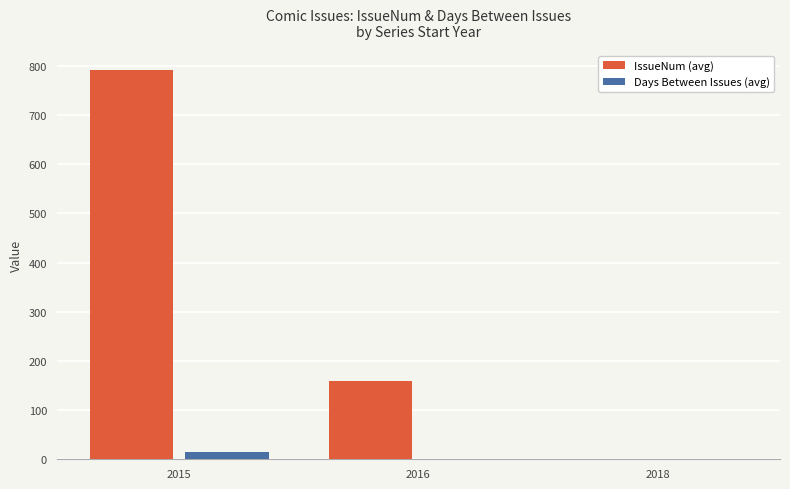

What is the maximum value shown in the chart?

792.5